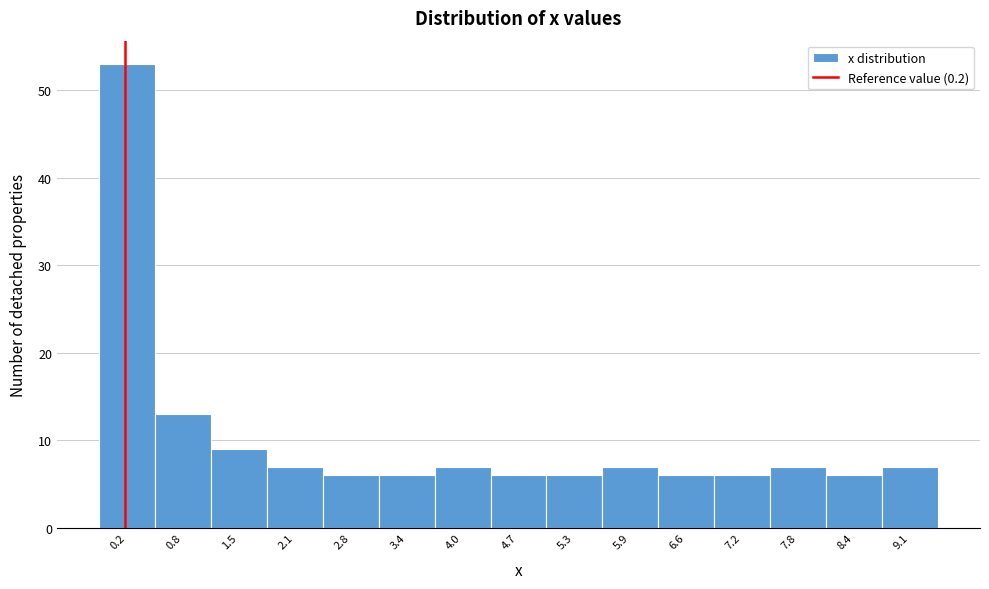

Which range on the x-axis has the tallest bar?

-0.1 to 0.5